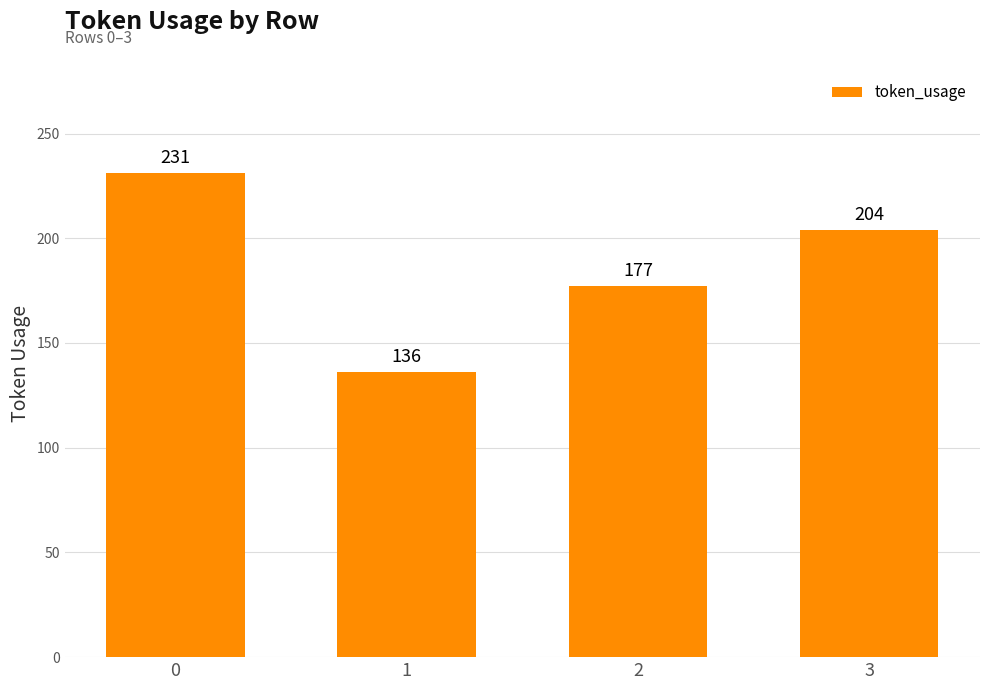

Count the values in the range 177 to 231.

3